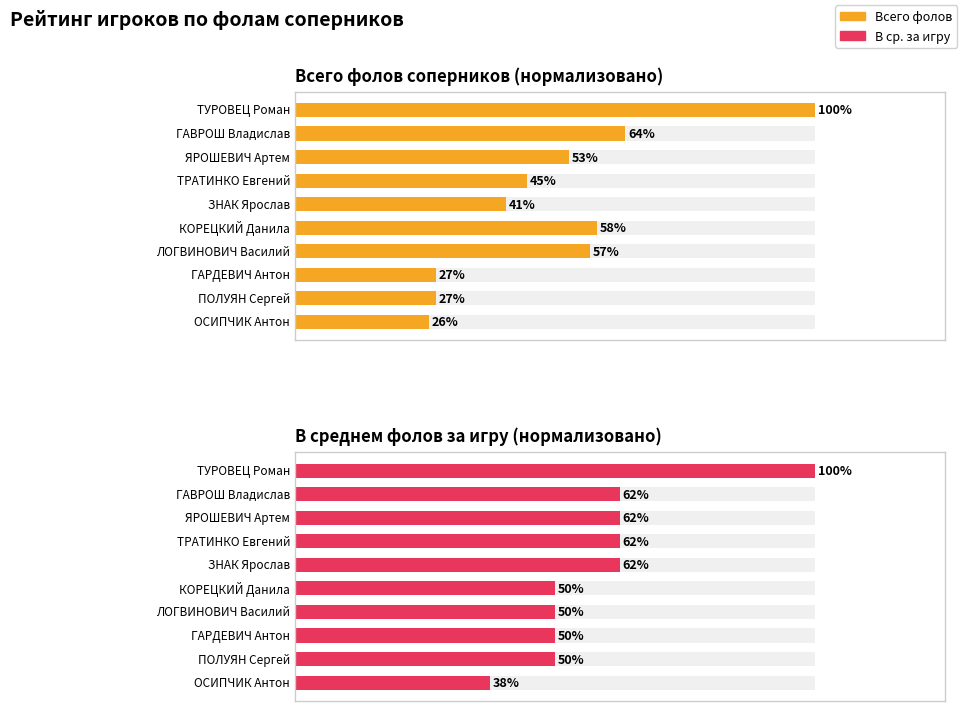

Between 3 and 7, which series saw the biggest shift?

Всего фолов